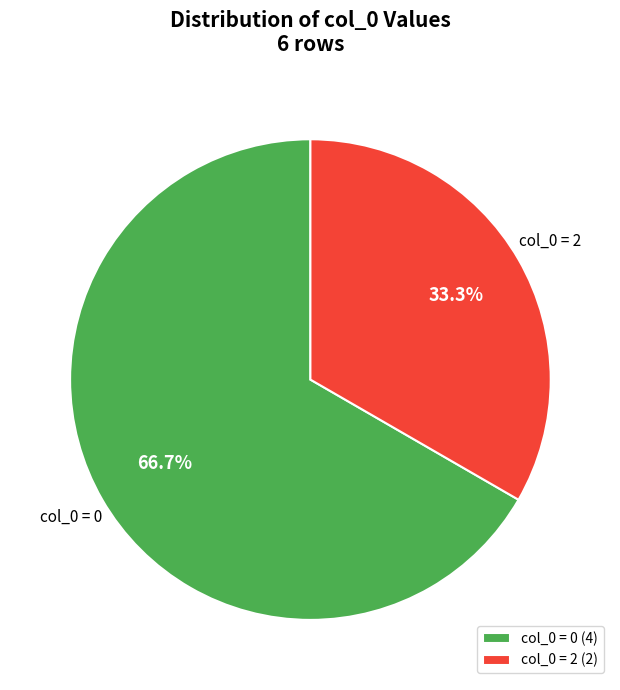

To the nearest percent, what is the difference between the largest and smallest slice percentages?

33%